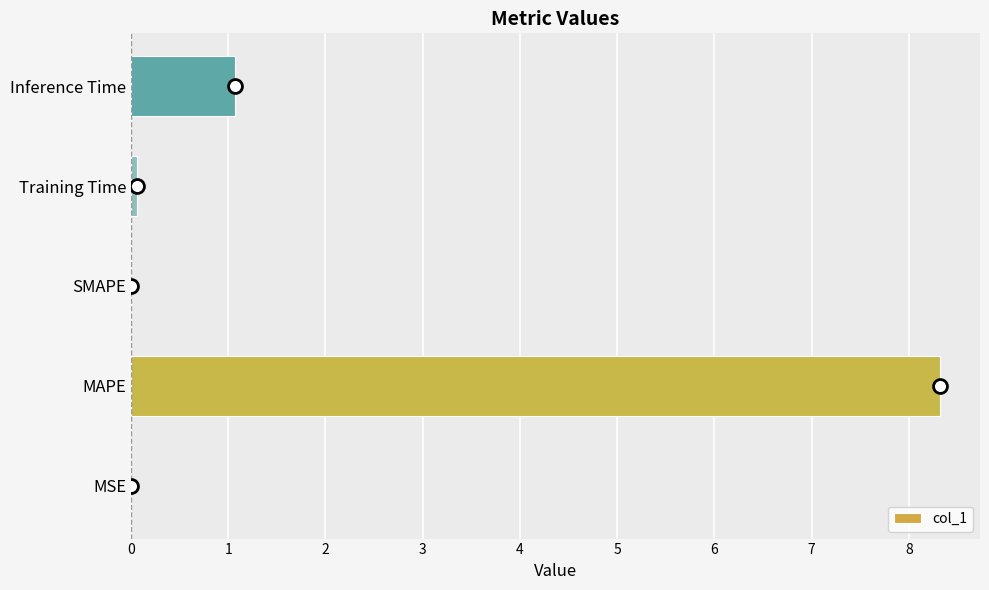

At which label is the value closest to 4?

Inference Time